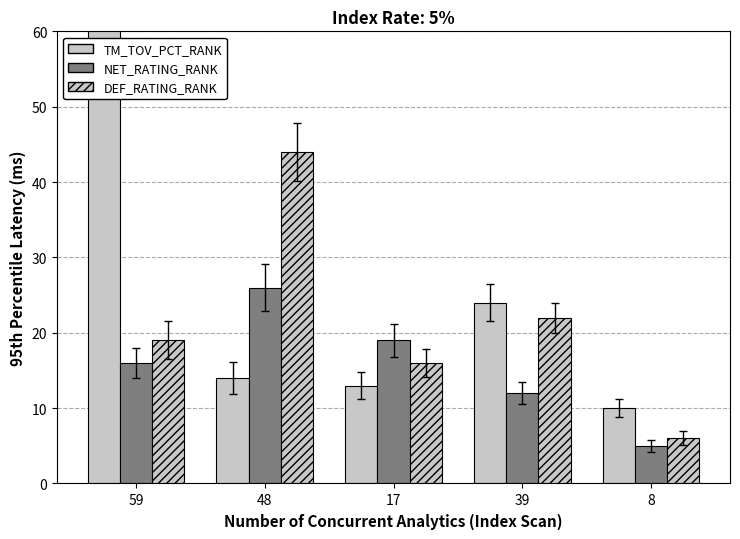

What is the sum of the TM_TOV_PCT_RANK values at 39 and 48?

38